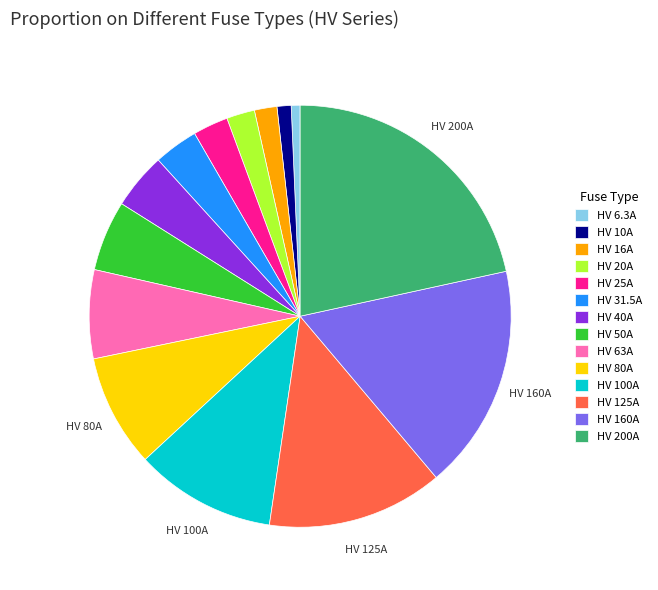

Count the number of slices in the pie.

14